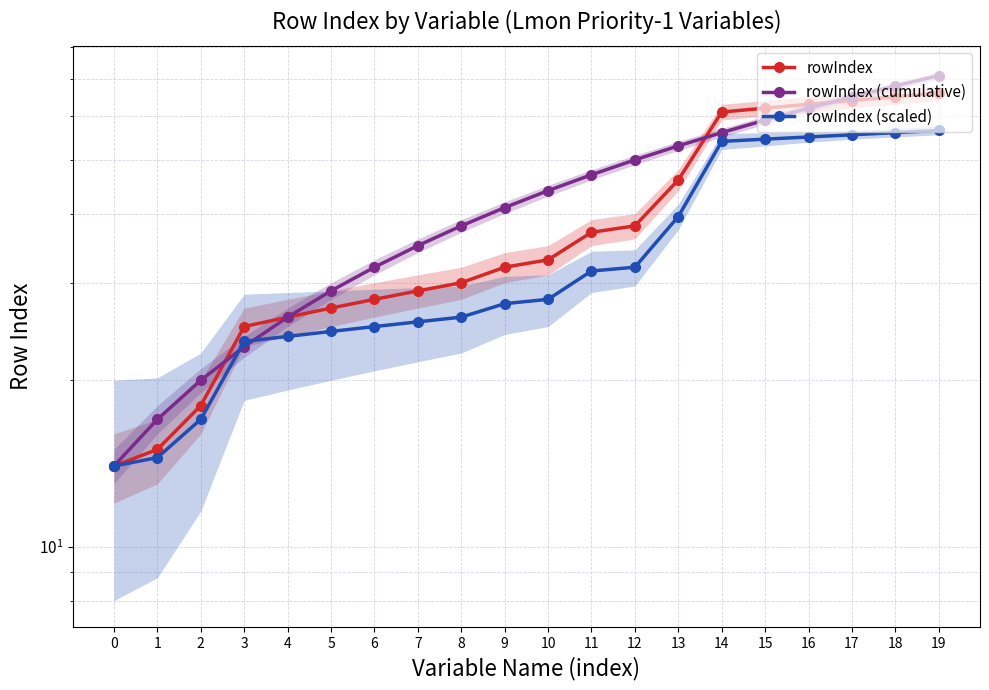

The rowIndex (scaled) series shows 54.5 at 15. True or false?

True